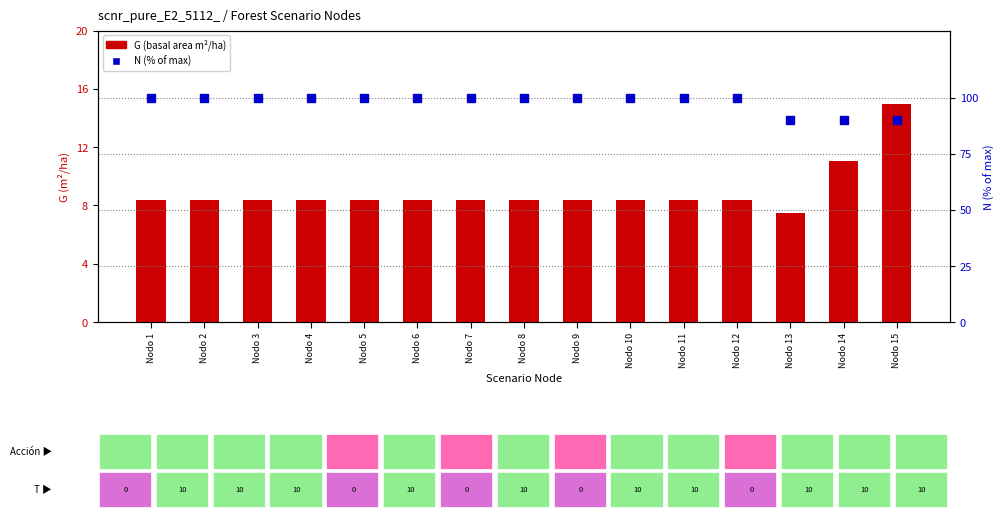

What is the difference between the second highest and second lowest values in the N (% of max) series?

10.0